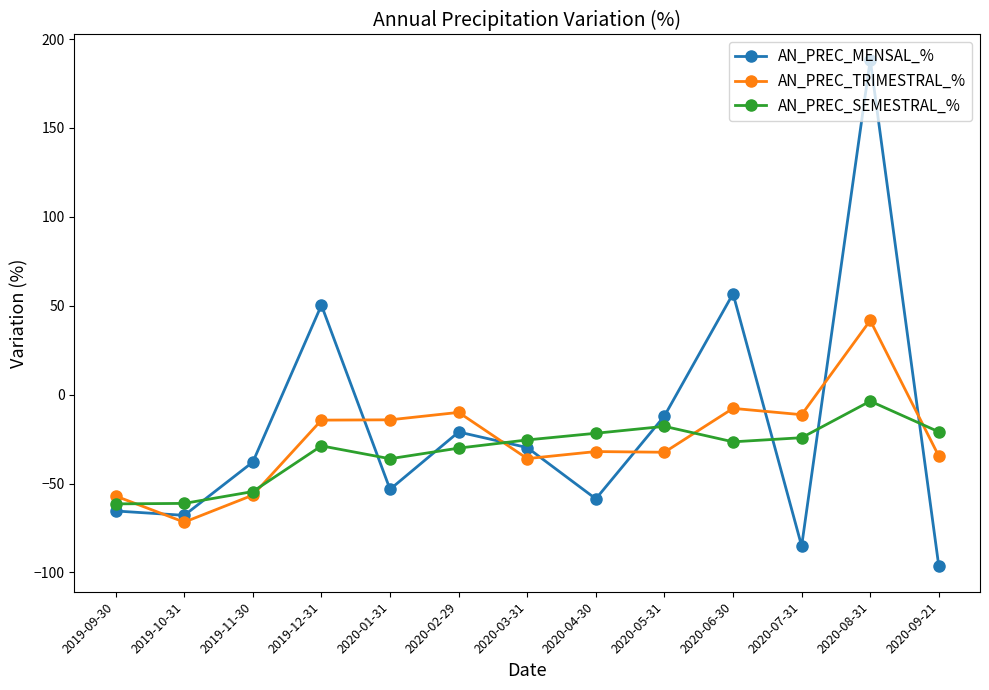

True or false: AN_PREC_SEMESTRAL_% and AN_PREC_TRIMESTRAL_% cross at least once.

True